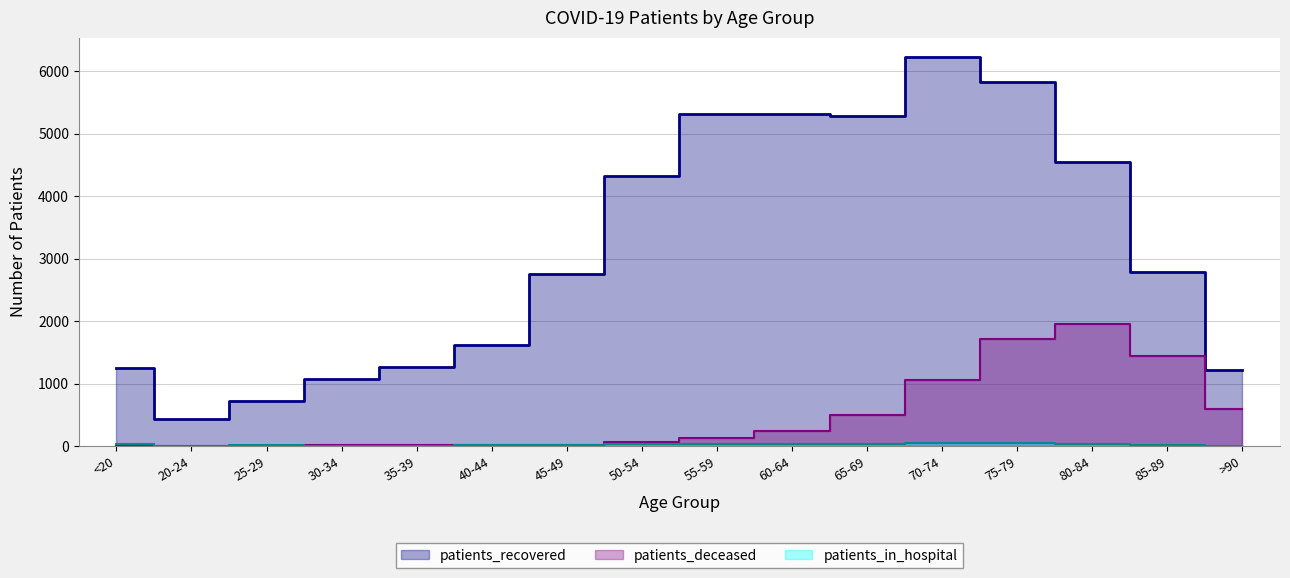

Between 60-64 and 85-89, which series saw the biggest shift?

patients_recovered